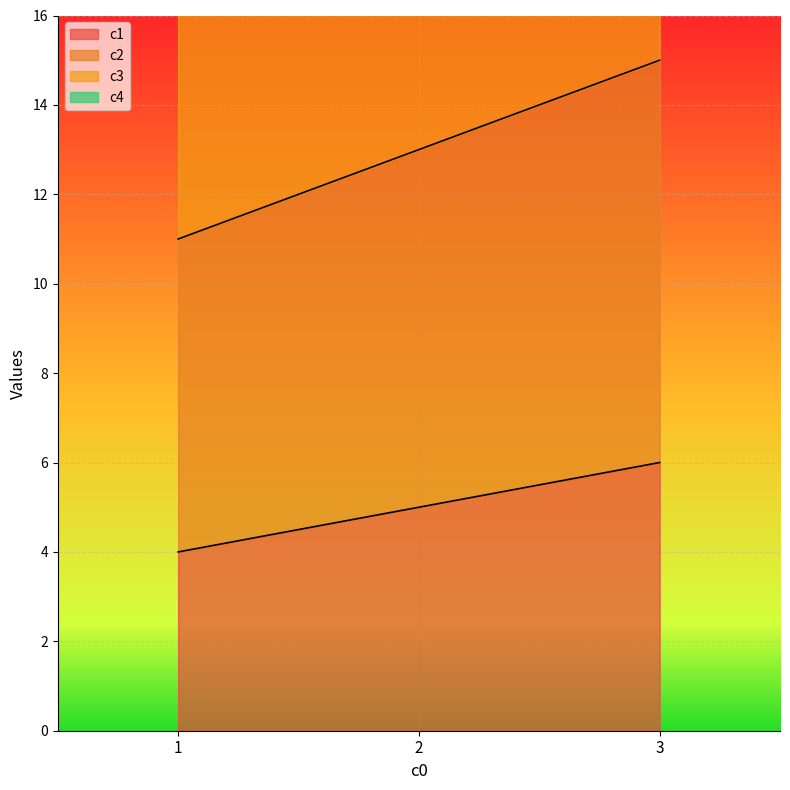

What are all the series names shown in the legend?

c1, c2, c3, c4